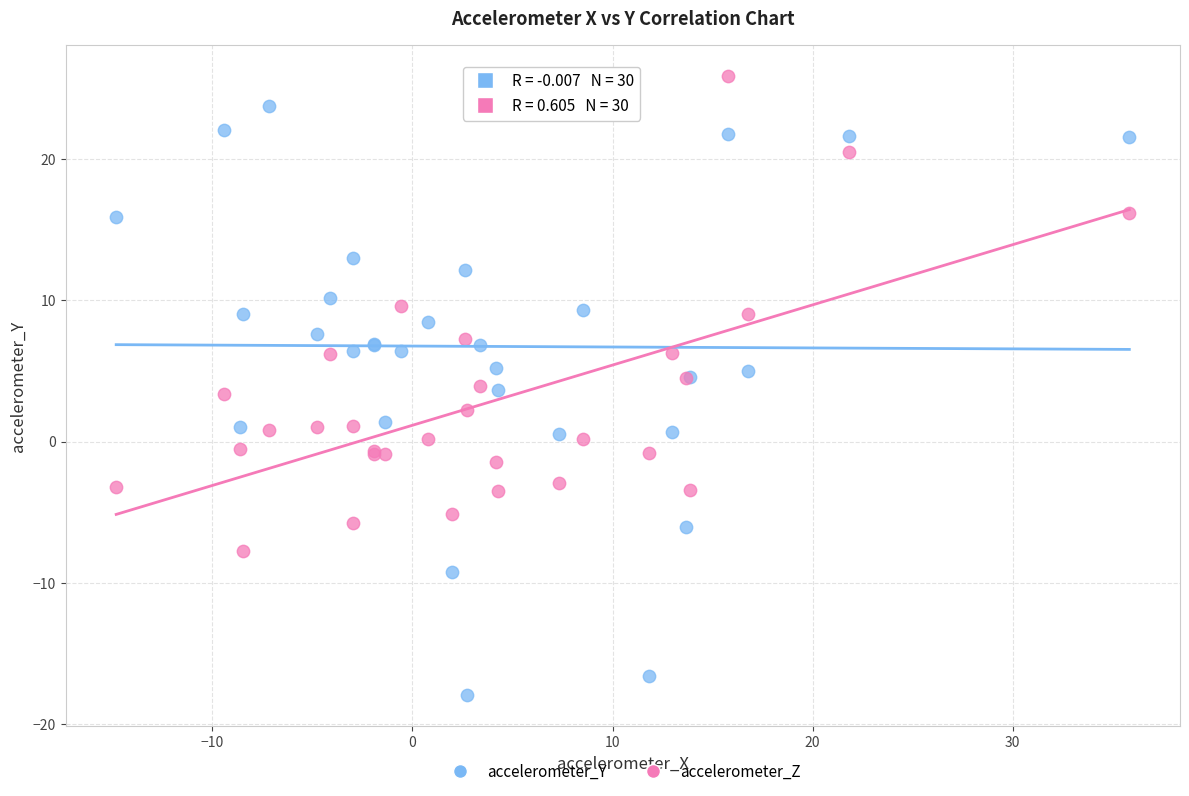

What are all the series names shown in the legend?

accelerometer_Y, accelerometer_Z